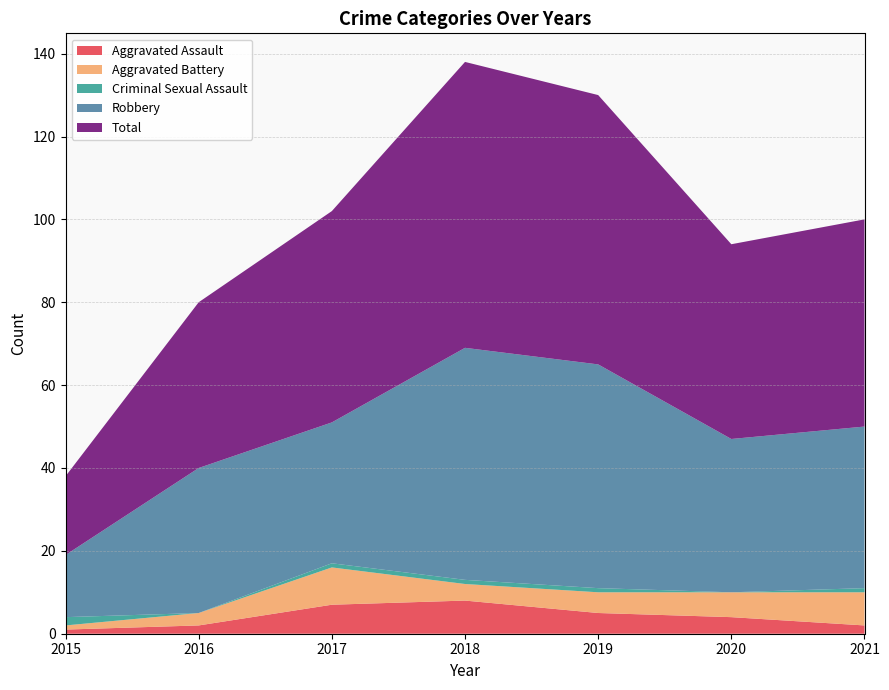

Reading right to left, what are all the values shown in this chart?

Aggravated Assault: 2021=2	2020=4	2019=5	2018=8	2017=7	2016=2	2015=1
Aggravated Battery: 2021=8	2020=6	2019=5	2018=4	2017=9	2016=3	2015=1
Criminal Sexual Assault: 2021=1	2020=0	2019=1	2018=1	2017=1	2016=0	2015=2
Robbery: 2021=39	2020=37	2019=54	2018=56	2017=34	2016=35	2015=15
Total: 2021=50	2020=47	2019=65	2018=69	2017=51	2016=40	2015=19